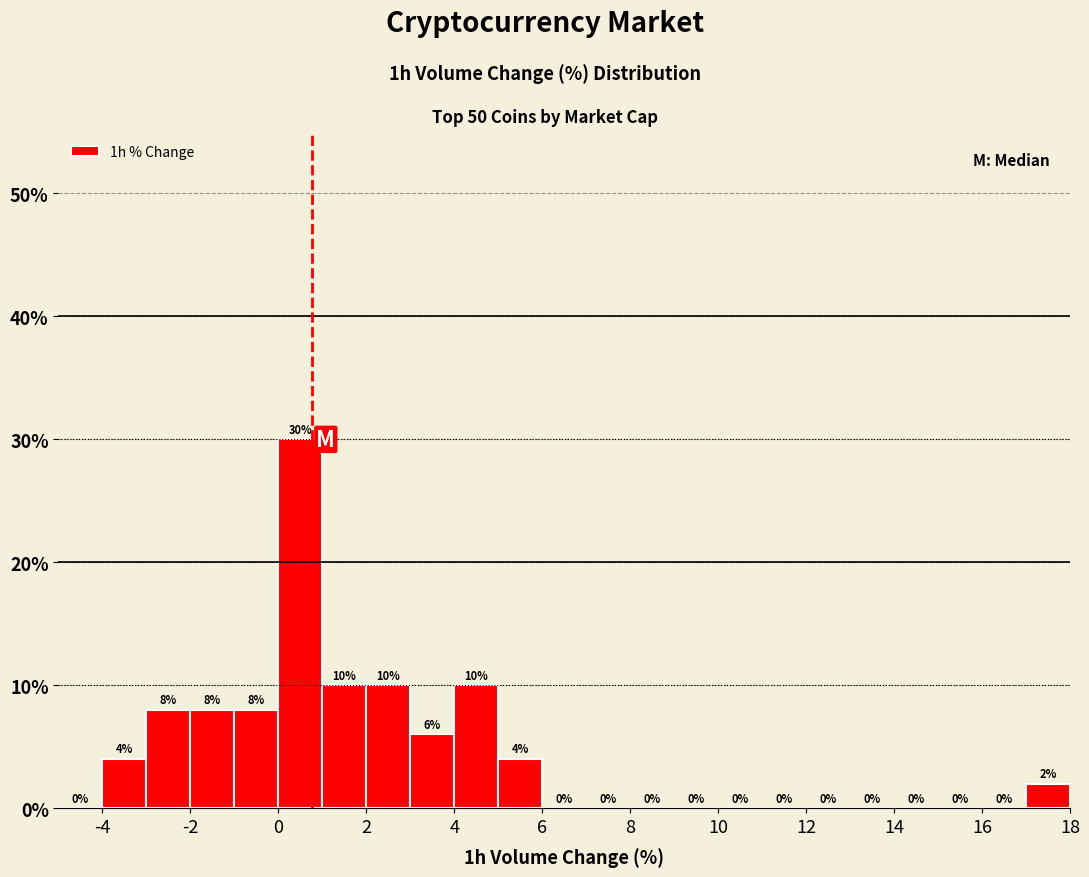

Reading left to right, transcribe this chart: for each bar, give the range it covers on the x-axis and its height.

-5 to -4: 0
-4 to -3: 4
-3 to -2: 8
-2 to -1: 8
-1 to 0: 8
0 to 1: 30
1 to 2: 10
2 to 3: 10
3 to 4: 6
4 to 5: 10
5 to 6: 4
6 to 7: 0
7 to 8: 0
8 to 9: 0
9 to 10: 0
10 to 11: 0
11 to 12: 0
12 to 13: 0
13 to 14: 0
14 to 15: 0
15 to 16: 0
16 to 17: 0
17 to 18: 2